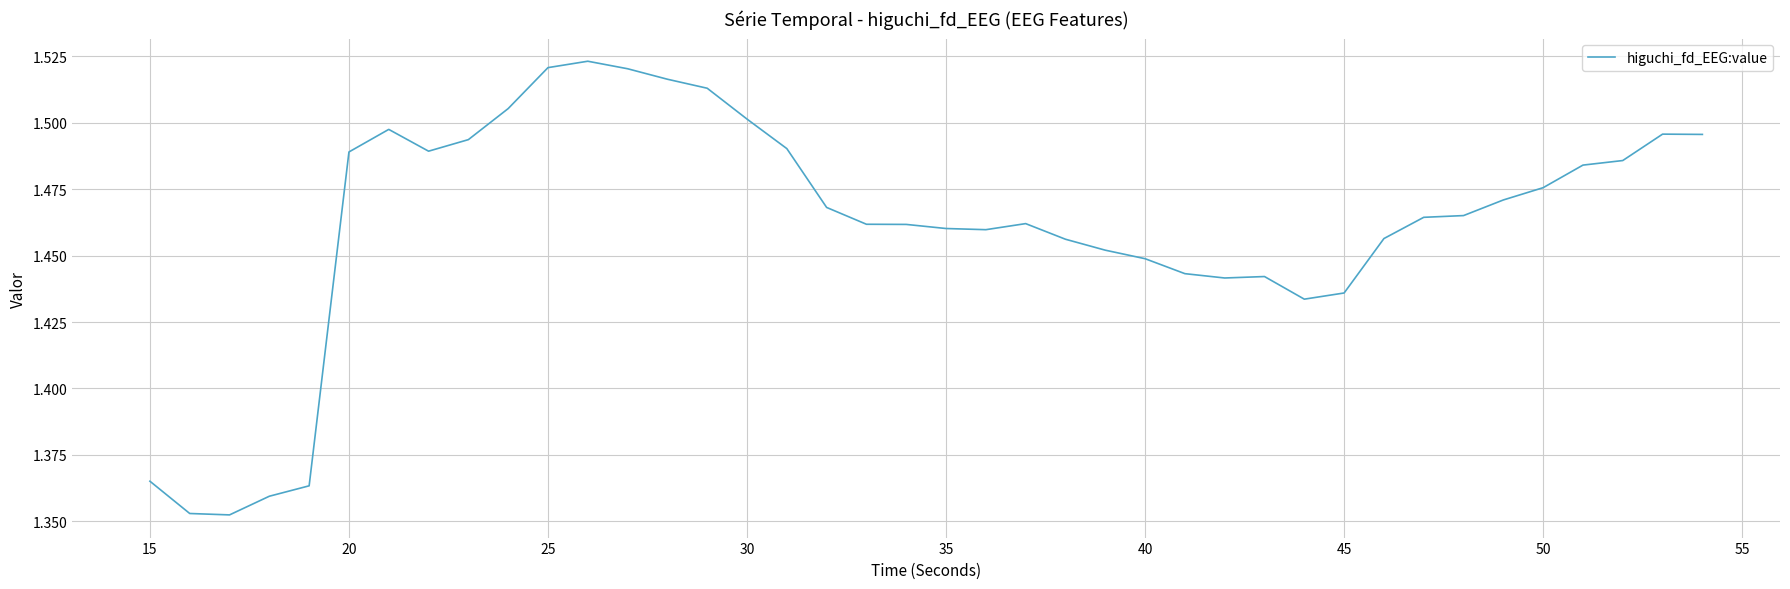

Which has a higher value, 35 or 25?

25